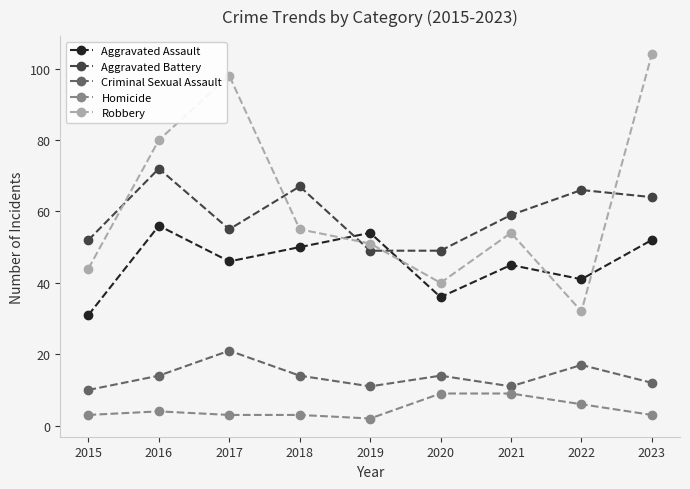

Where does the Robbery series first go above 54?

2016